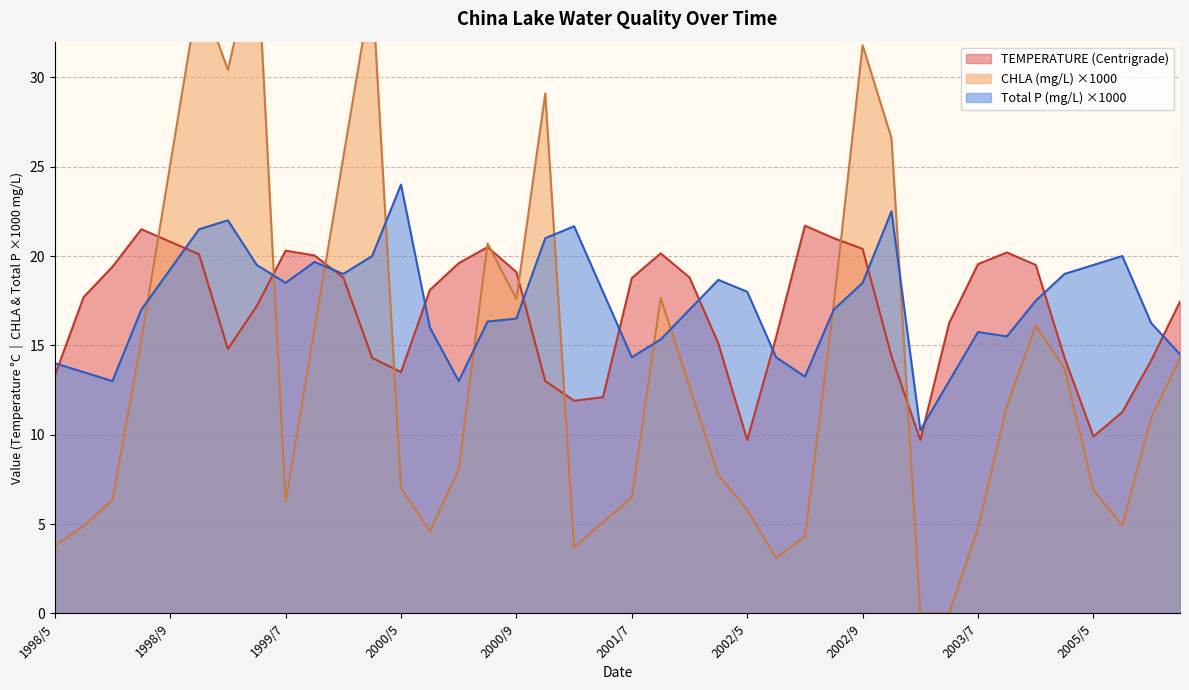

The value of TEMPERATURE (Centrigrade) at 2001/6 is 12.1. True or false?

True